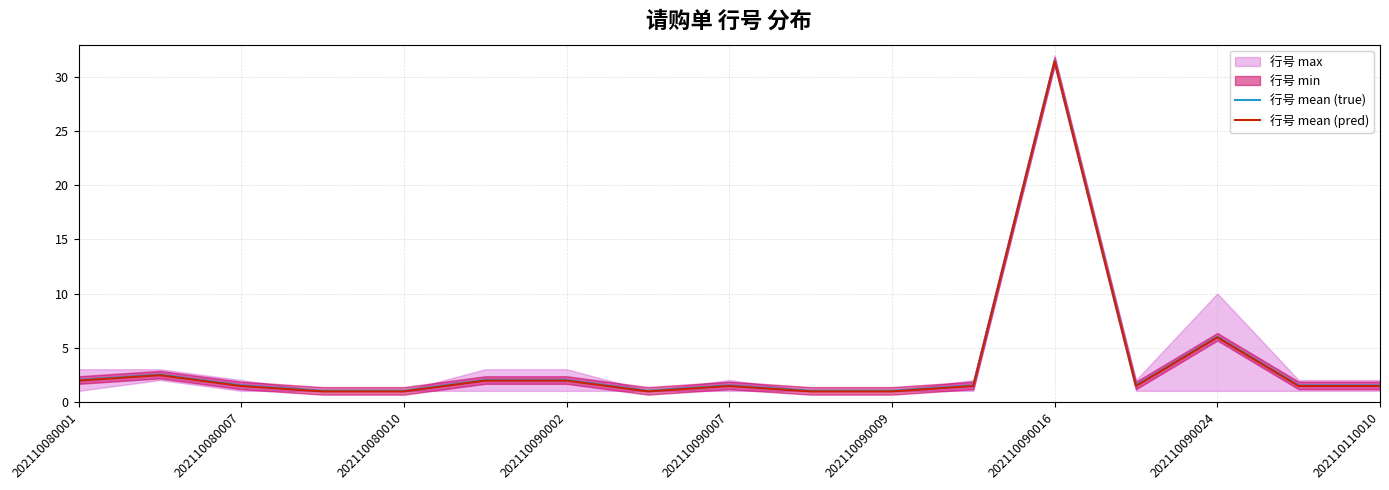

The 行号 mean (true) series shows 6.0 at 202110090024. True or false?

True